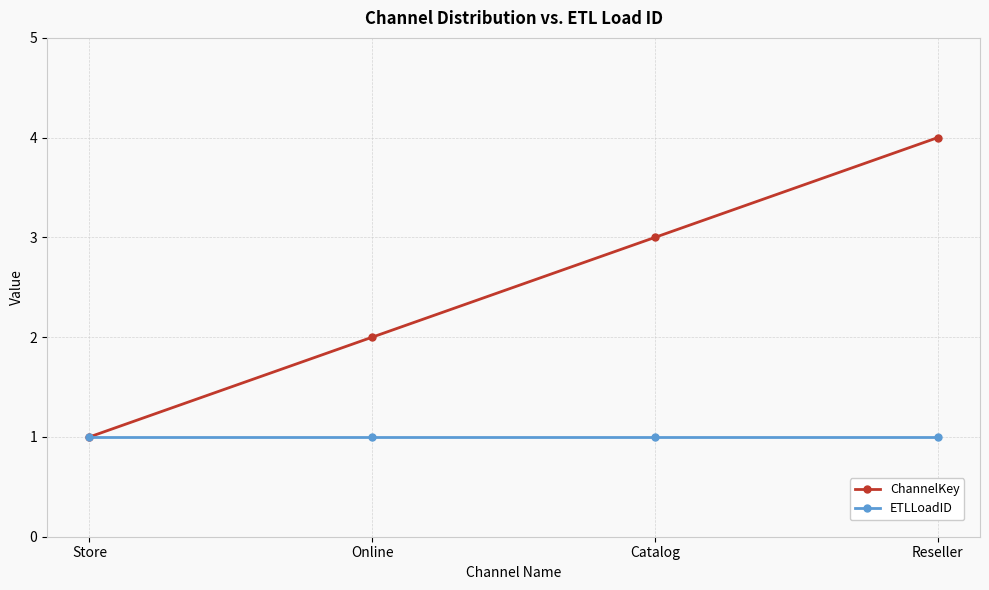

What is the sum of all ETLLoadID values?

4